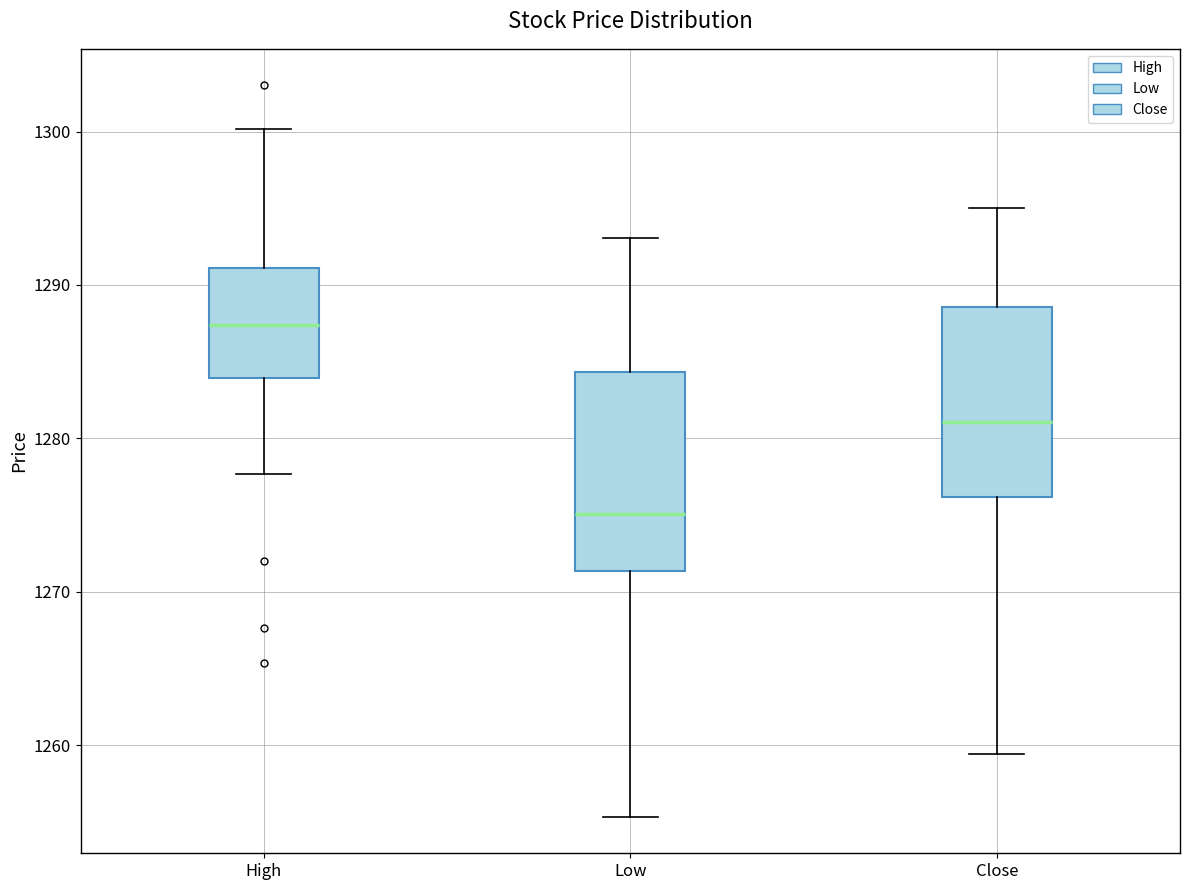

Reading left to right, read every box against the y-axis: the position of its median line, the range the box covers, and the ends of its whiskers. The values are not printed on the chart, so give them approximately, as read against the axis.

High: median 1287, box 1284 to 1291, whiskers 1278 to 1300
Low: median 1275, box 1271 to 1284, whiskers 1255 to 1293
Close: median 1281, box 1276 to 1289, whiskers 1259 to 1295